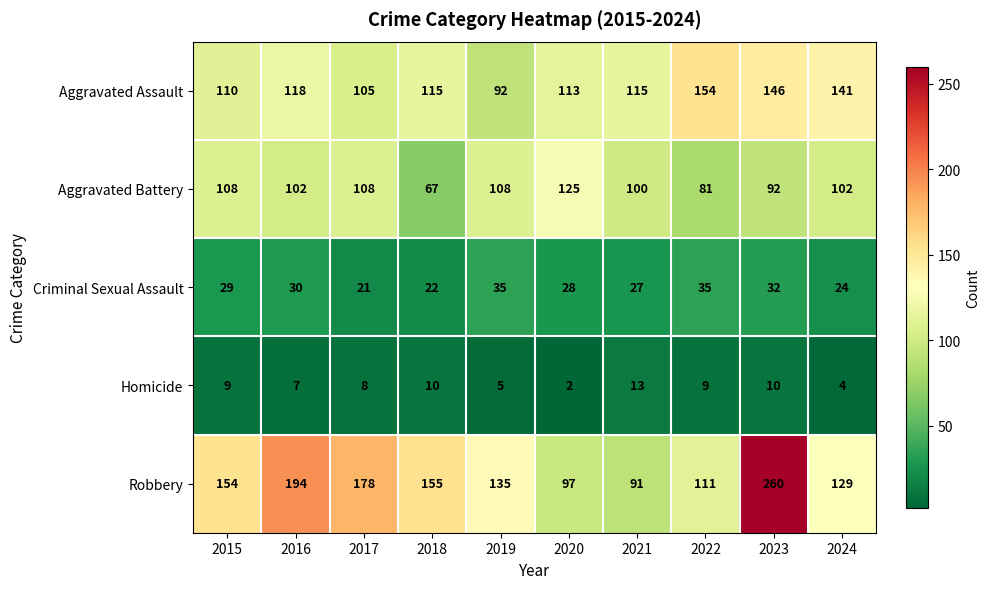

Which series has the widest spread of values?

Robbery